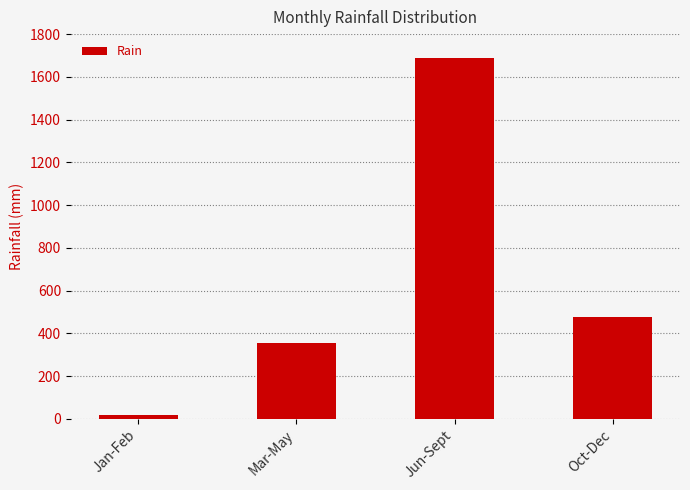

How many categories are shown in the chart?

4